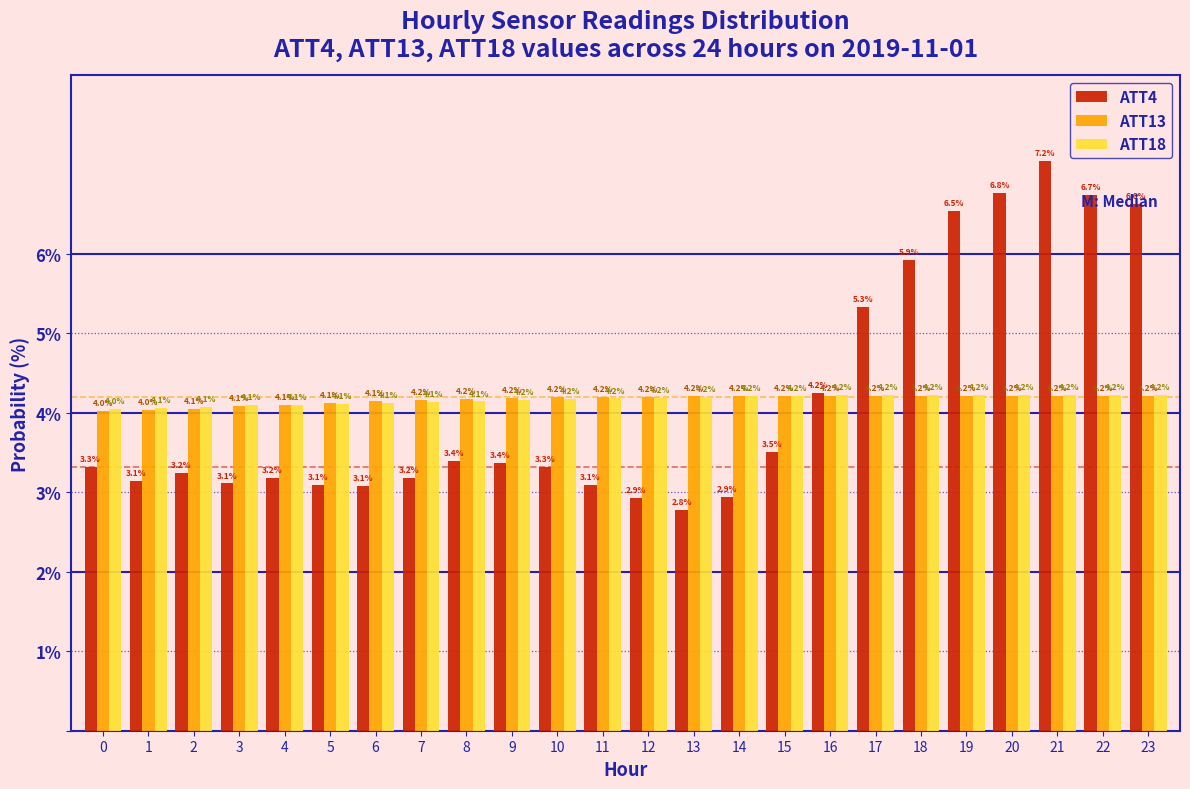

At which label is ATT4 closest to 4?

16